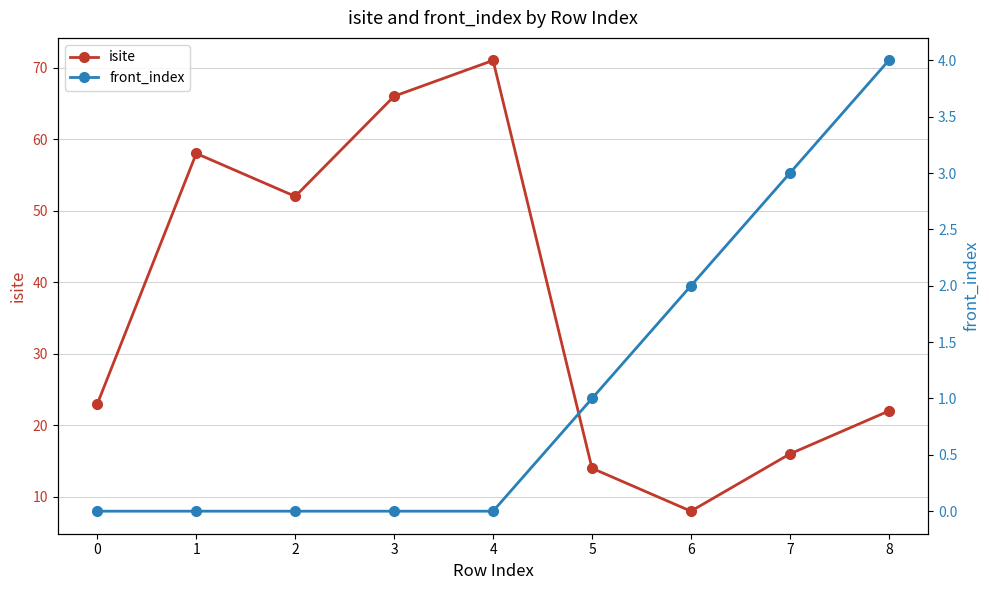

In isite, how many points are lower than both neighbors (excluding endpoints)?

2